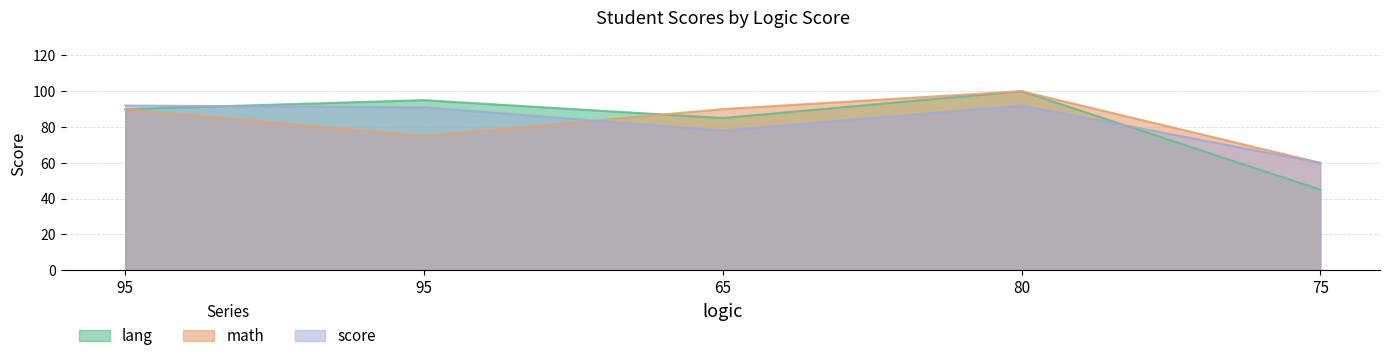

How many data points does each series have?

5